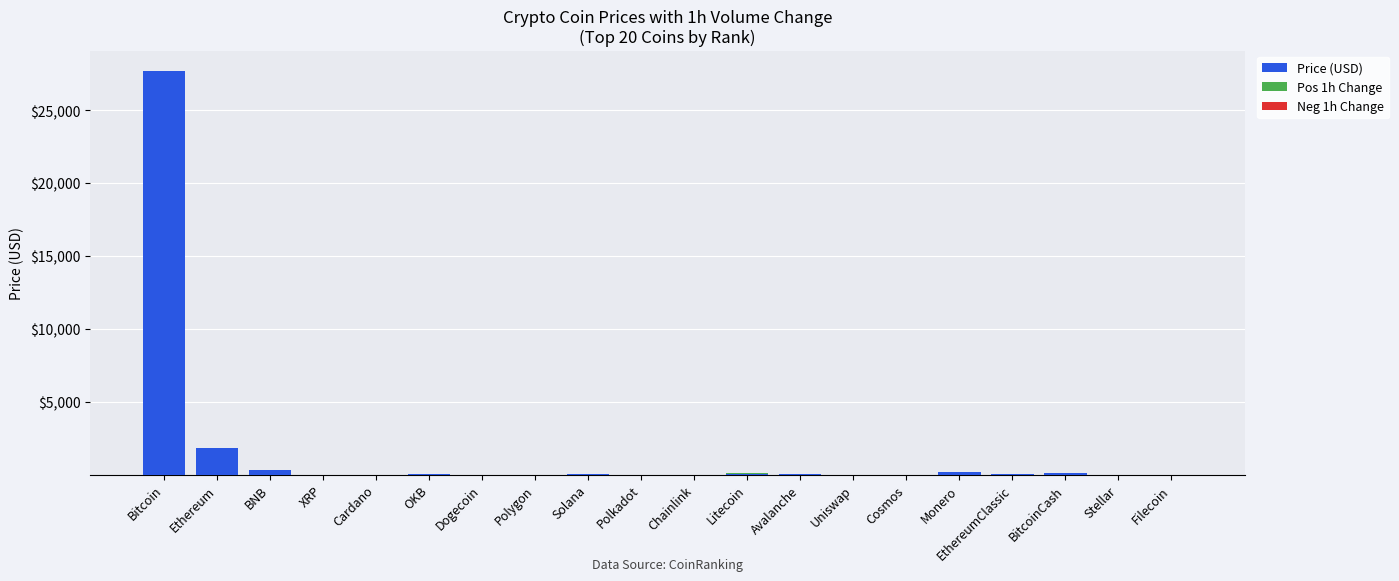

What is the sum of the Price (USD) values at BNB and Polkadot?

321.1